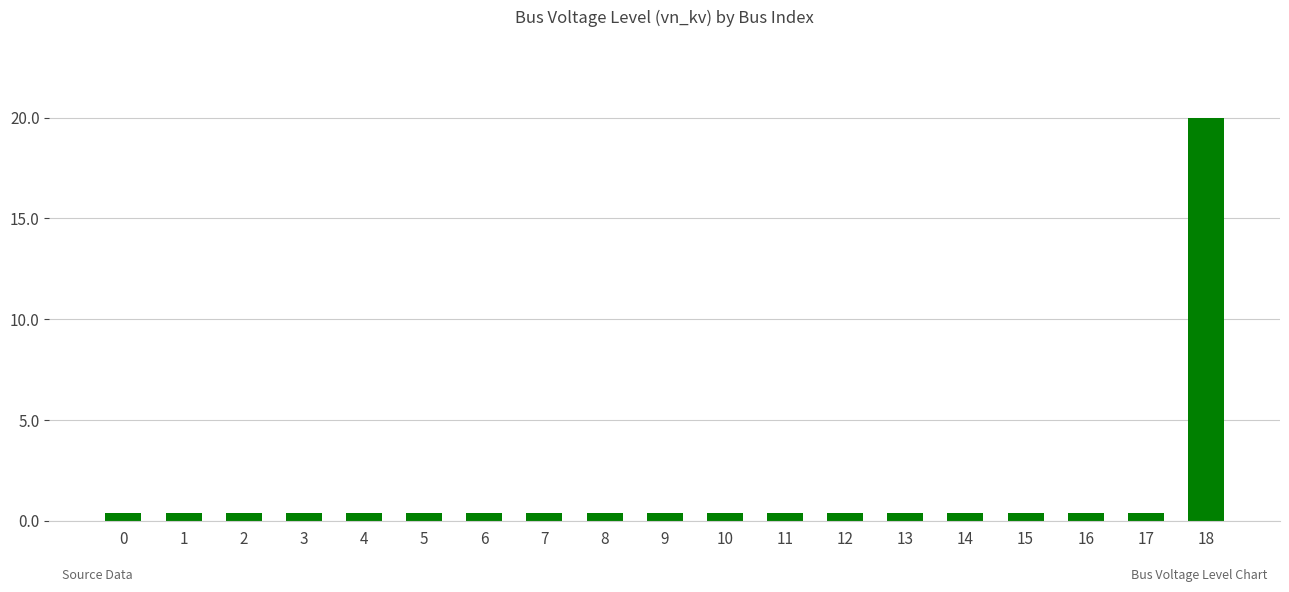

Is it true that the value at 14 is 0.4?

True